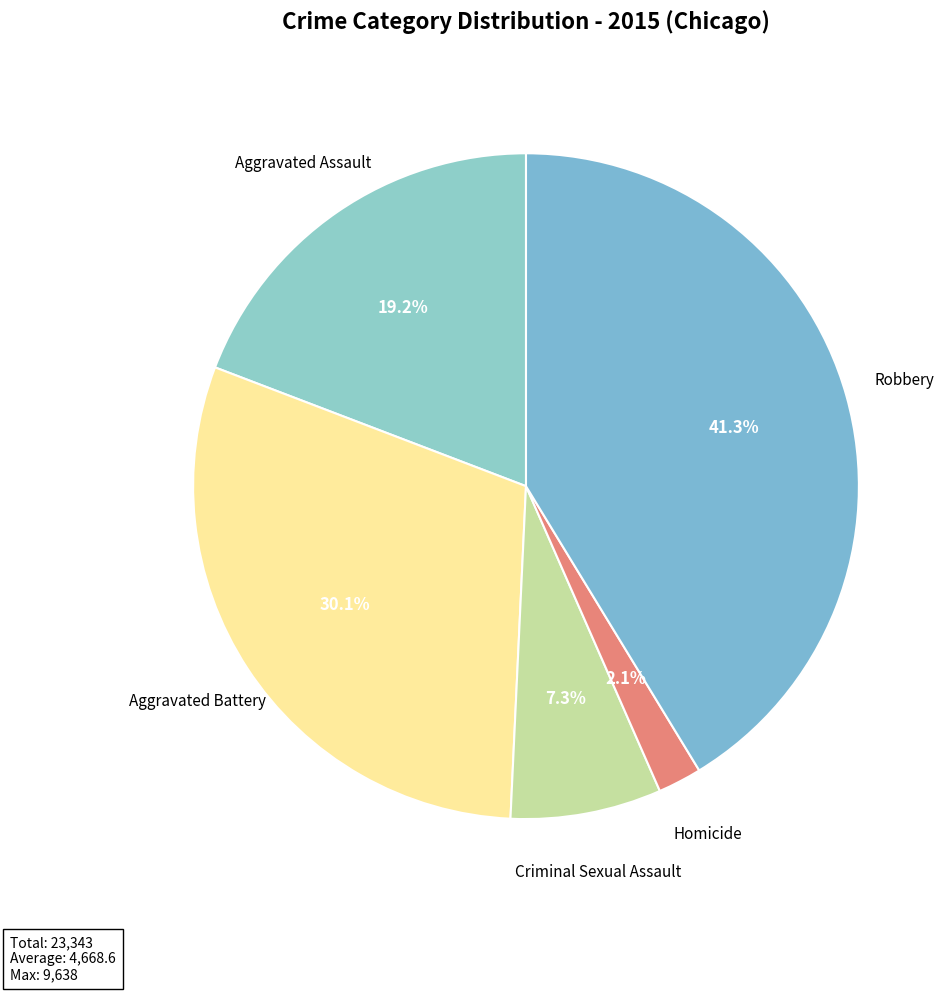

What percentage do Criminal Sexual Assault and Robbery together represent?

48.6%